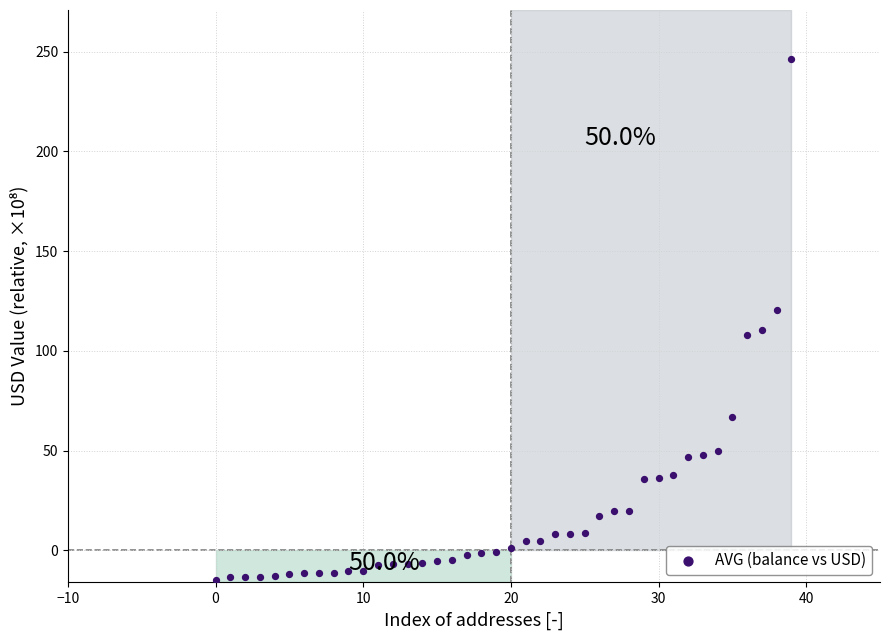

What is the range of Y values (max minus min)?

260.9